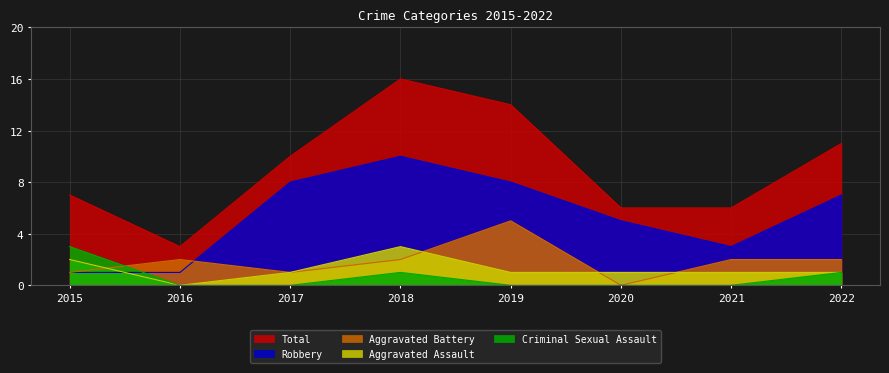

Rank the series at 2018 from lowest to highest value.

Criminal Sexual Assault, Aggravated Battery, Aggravated Assault, Robbery, Total